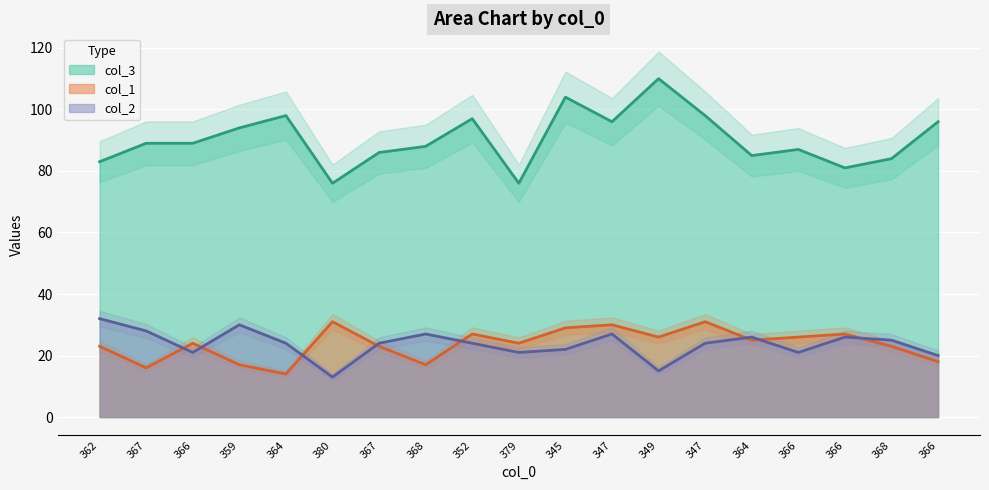

What are all the series names shown in the legend?

col_3, col_1, col_2